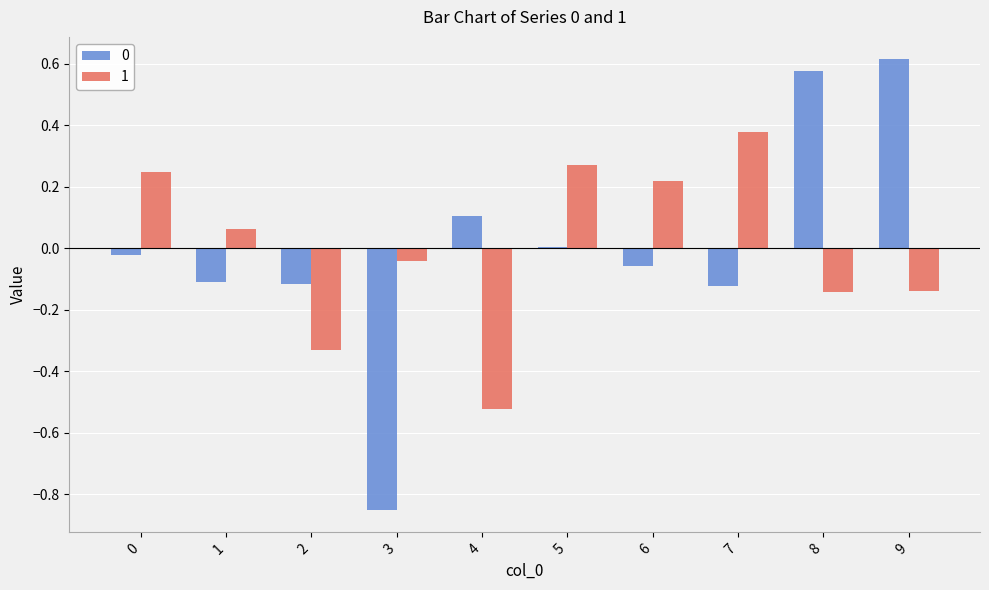

Which category has the highest value across all series?

9